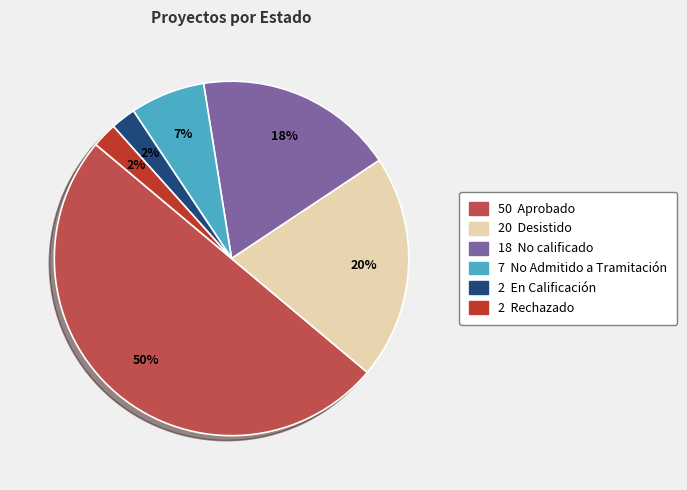

To the nearest percent, what is the average slice percentage?

17%